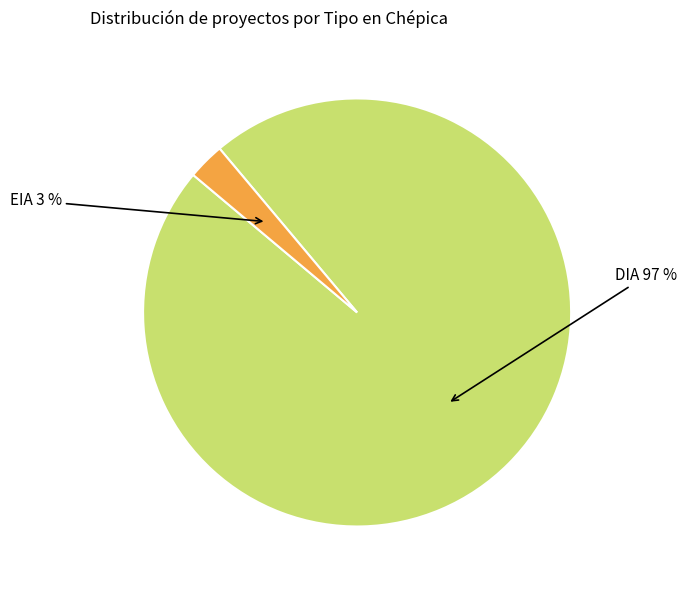

Is there a majority slice in this chart?

Yes